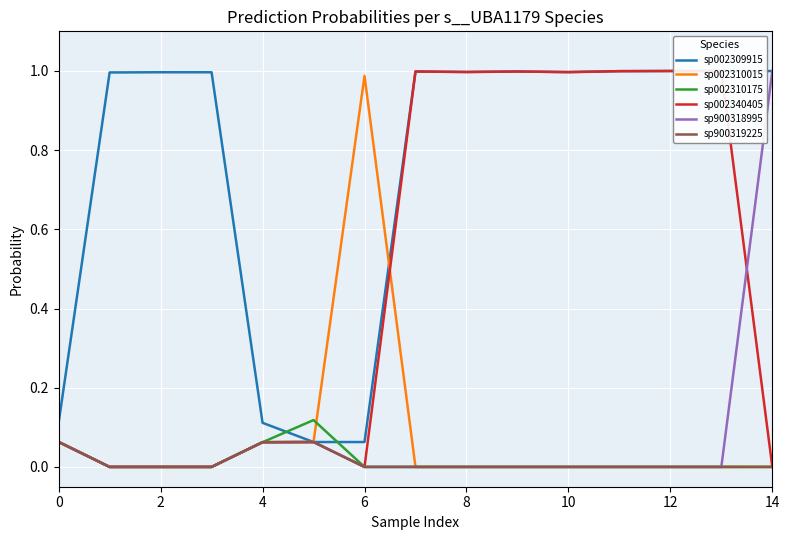

Which series has the largest total across all categories?

sp002309915